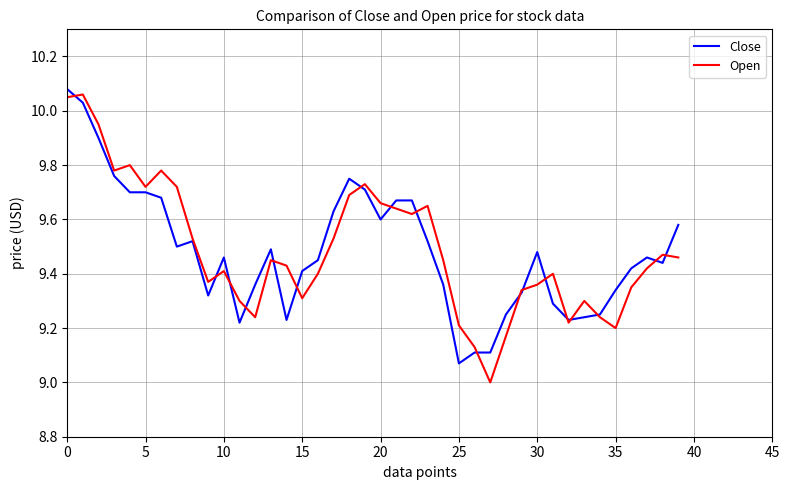

What is the smallest value displayed?

9.0